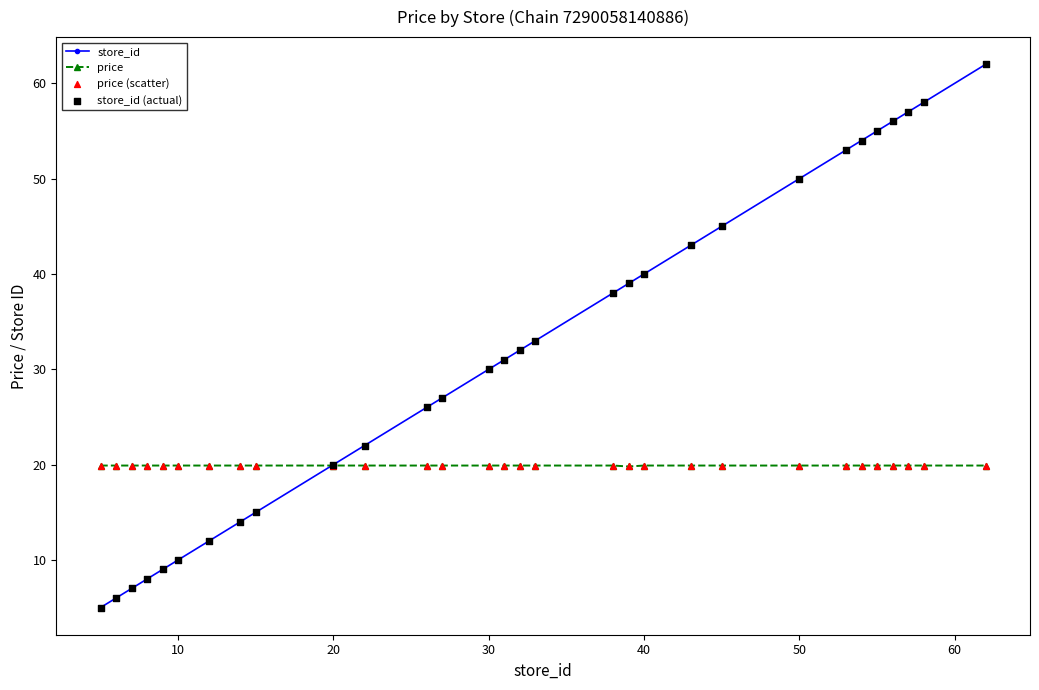

Which series has the largest range (max minus min)?

store_id